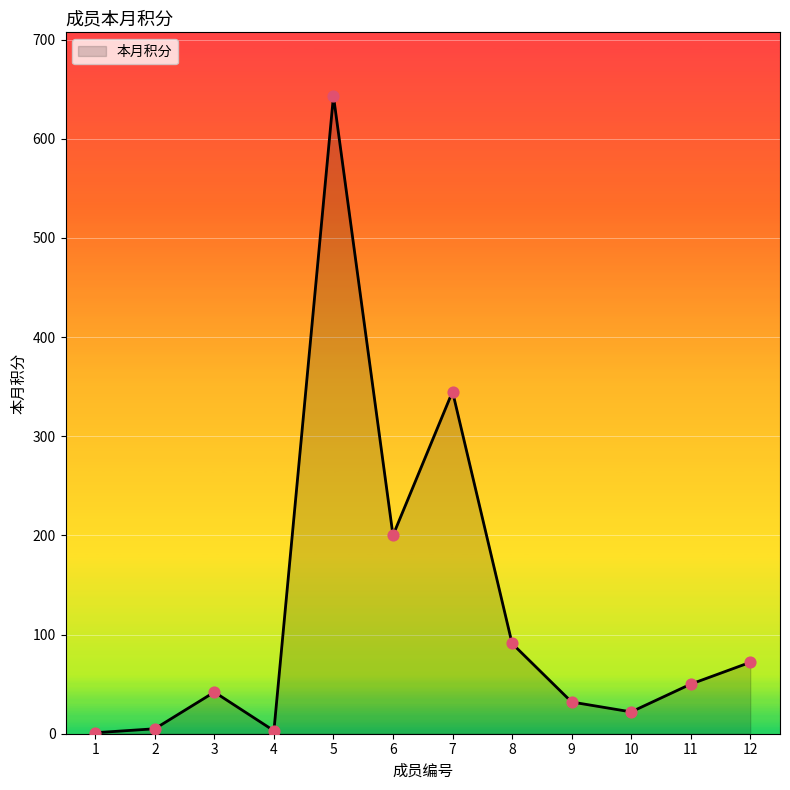

What is the ratio of the value at 9 to the value at 3?

0.8